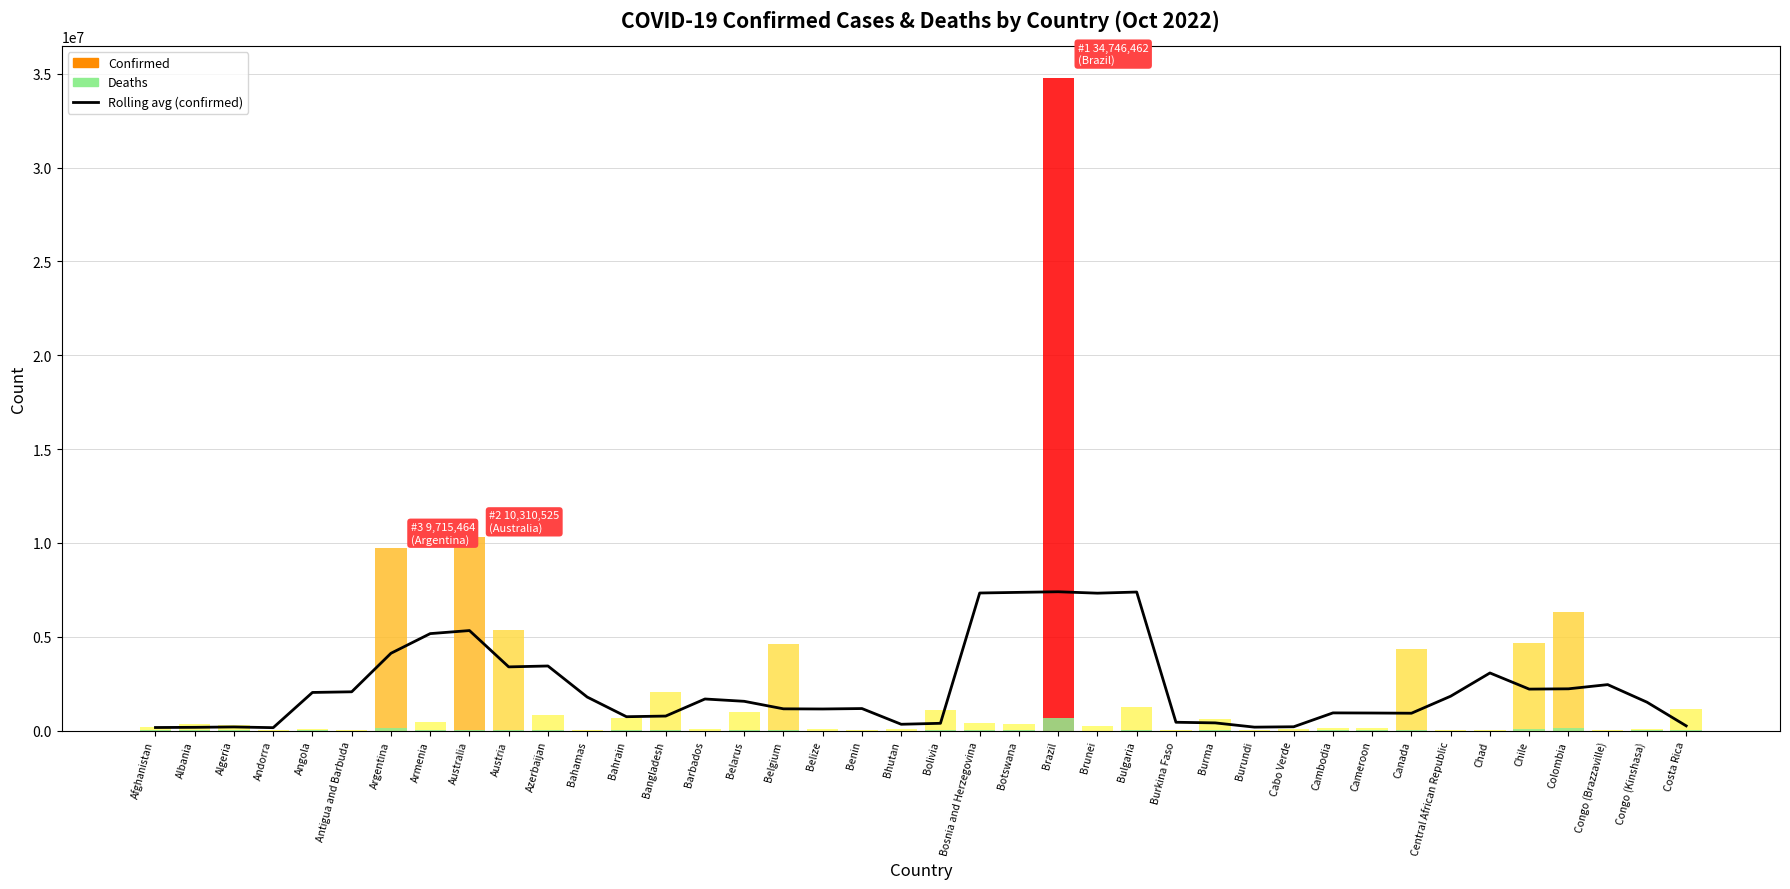

Reading right to left, what are all the values shown in this chart?

Costa Rica=249082.2	Congo (Kinshasa)=1510793.8	Congo (Brazzaville)=2446522.6	Colombia=2222523.2	Chile=2206920.2	Chad=3067170.0	Central African Republic=1829788.8	Canada=921654.0	Cameroon=932612.4	Cambodia=939678.8	Cabo Verde=200177.0	Burundi=180172.8	Burma=406595.0	Burkina Faso=440482.2	Bulgaria=7379716.8	Brunei=7319270.2	Brazil=7394826.0	Botswana=7362609.0	Bosnia and Herzegovina=7328682.4	Bolivia=384946.4	Bhutan=333459.4	Benin=1170890.2	Belize=1147898.4	Belgium=1156061.2	Belarus=1556993.4	Barbados=1680332.0	Bangladesh=770486.0	Bahrain=736198.4	Bahamas=1783705.2	Azerbaijan=3439321.6	Austria=3391097.6	Australia=5326723.6	Armenia=5164025.0	Argentina=4116541.6	Antigua and Barbuda=2063709.8	Angola=2028961.4	Andorra=152396.2	Algeria=190830.2	Albania=170204.0	Afghanistan=160930.8